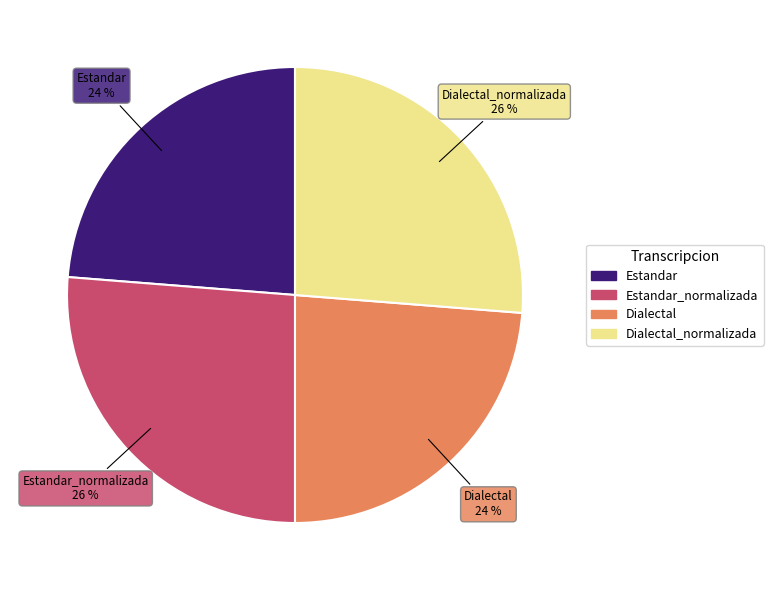

Is there a majority slice in this chart?

No